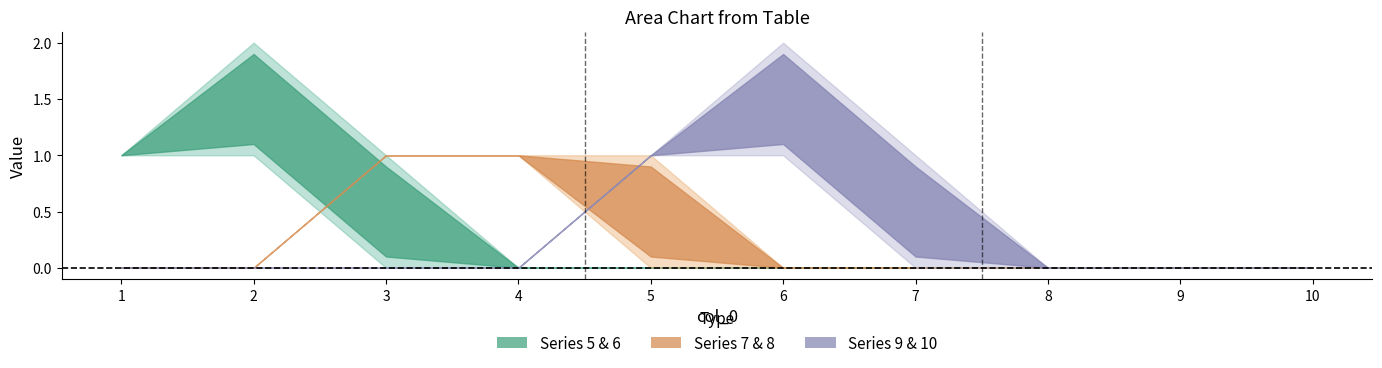

Rank the series at 5 from lowest to highest value.

5, 6, 7, 10, 8, 9